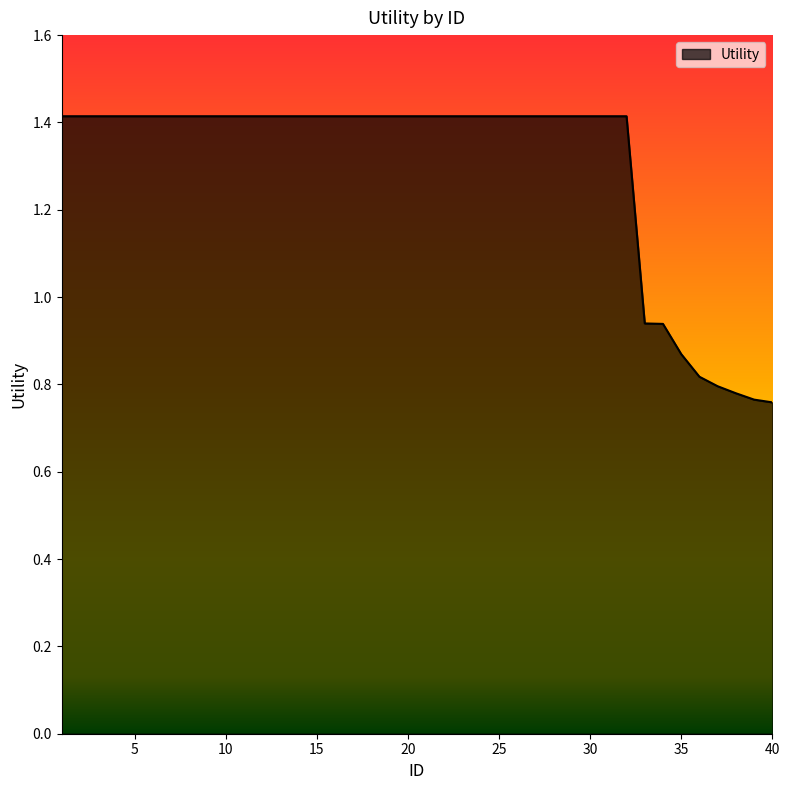

How many values exceed 1?

32